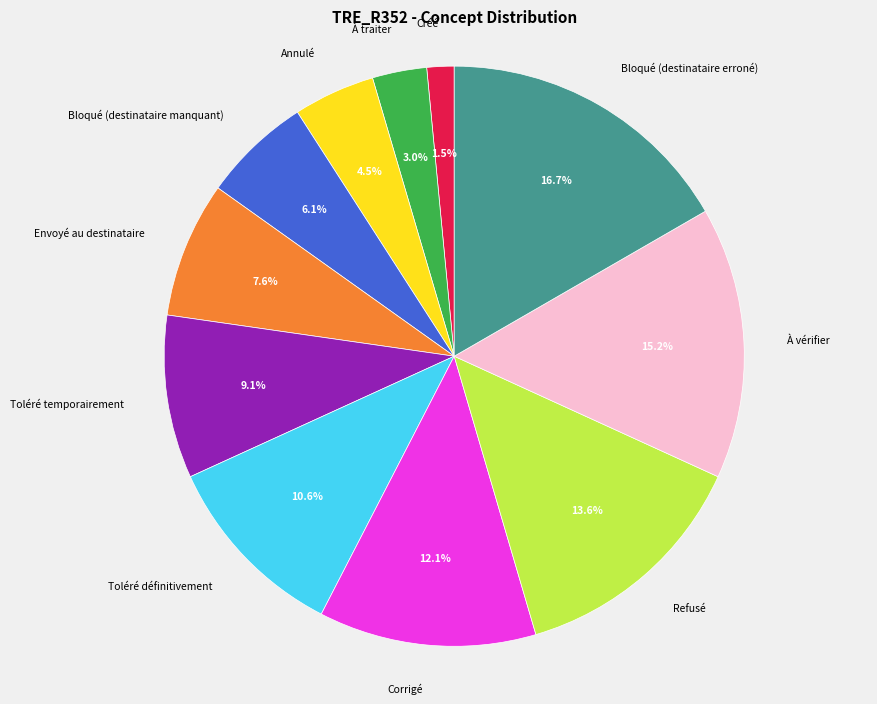

Is there a majority slice in this chart?

No